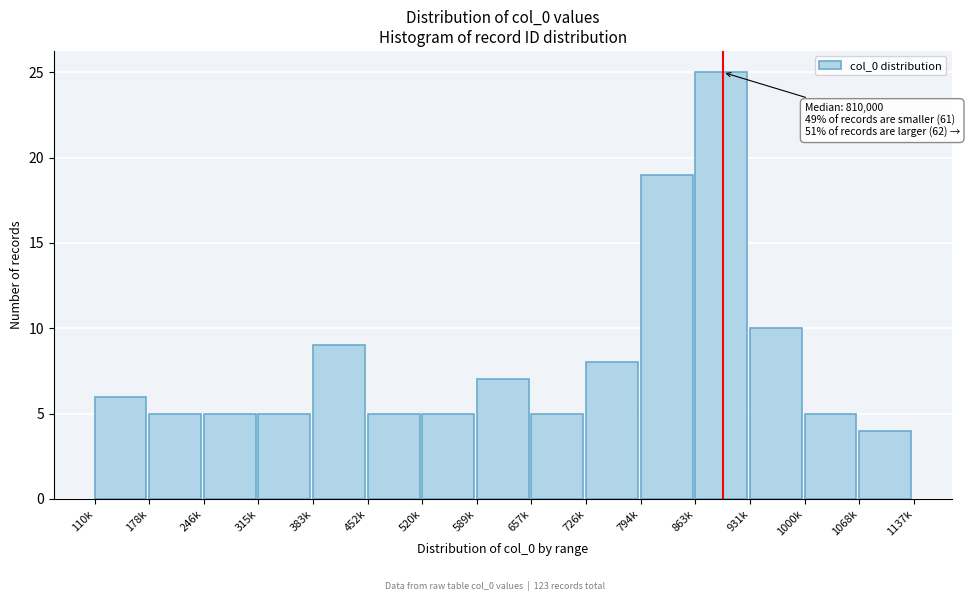

Reading right to left, list all the values displayed in this chart.

4	5	10	25	19	8	5	7	5	5	9	5	5	5	6